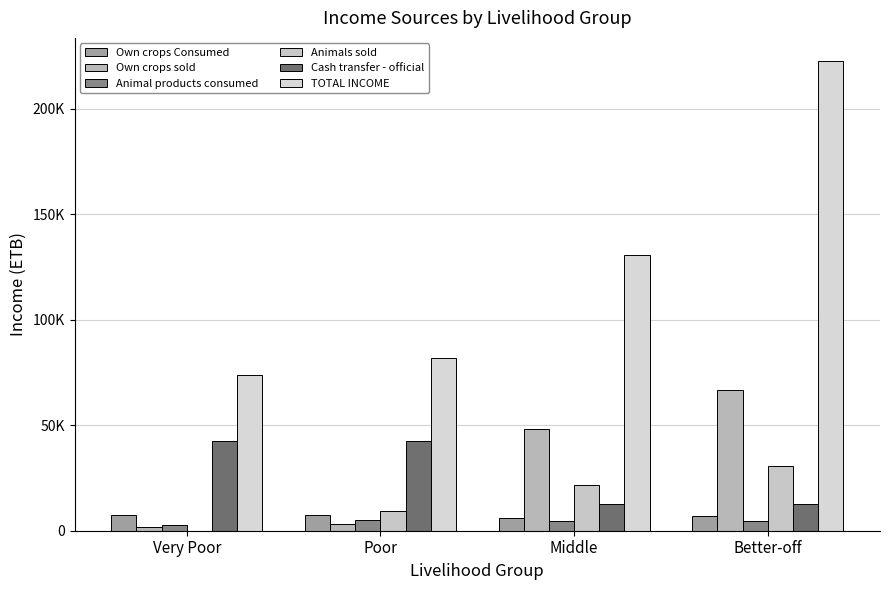

Are the bars grouped side by side (vs. stacked)?

Yes